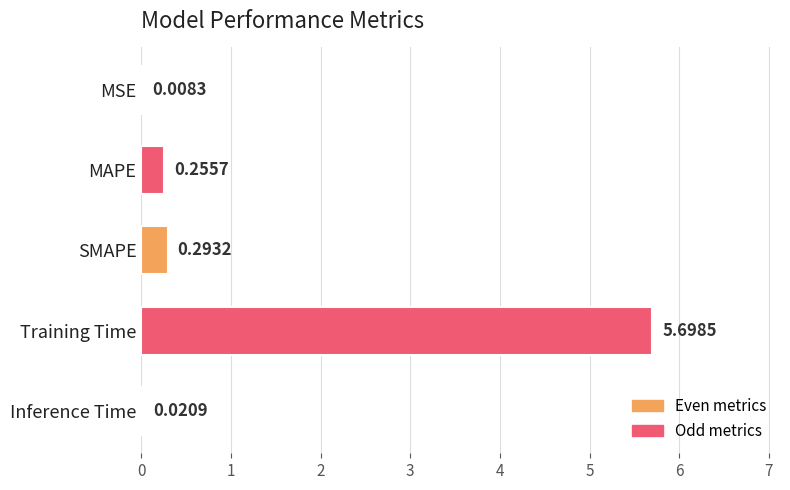

What is the sum of all values?

6.3